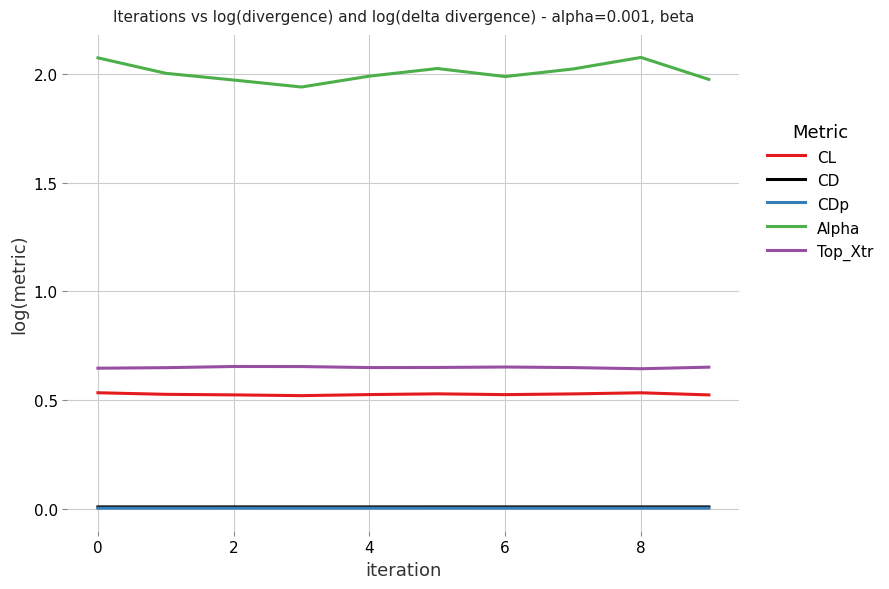

Which series has the largest range (max minus min)?

Alpha